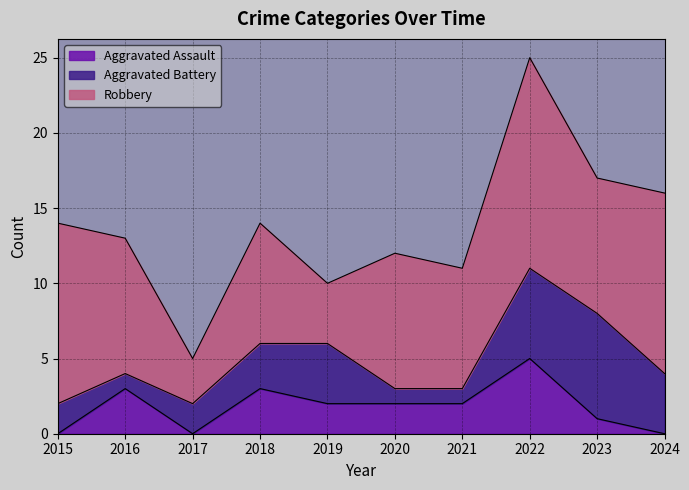

What is the difference between the highest and lowest values at 2019?

2